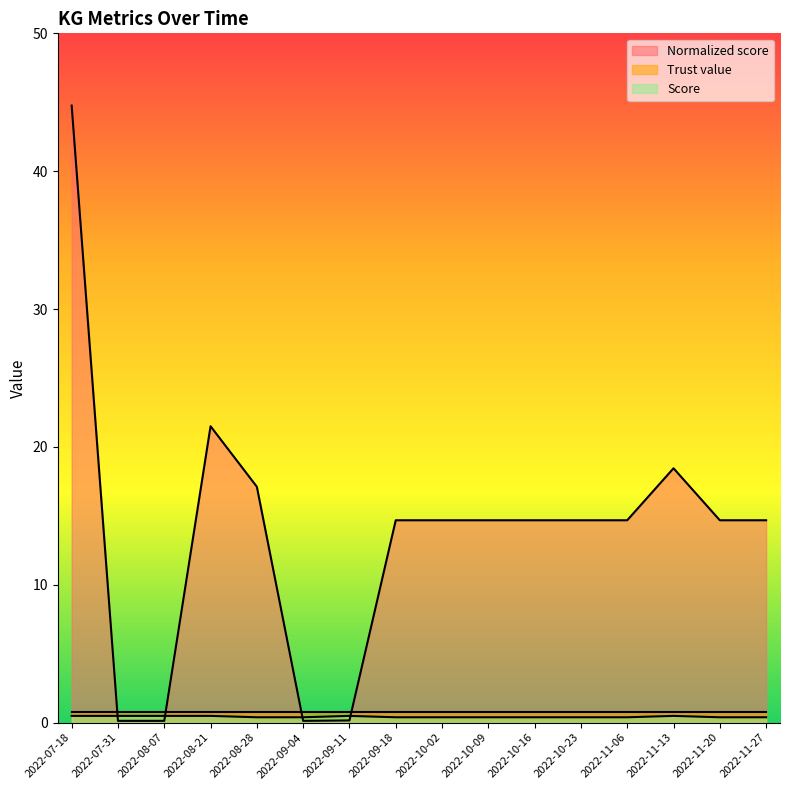

What is the difference between the second highest and minimum values in the Normalized score series?

21.4